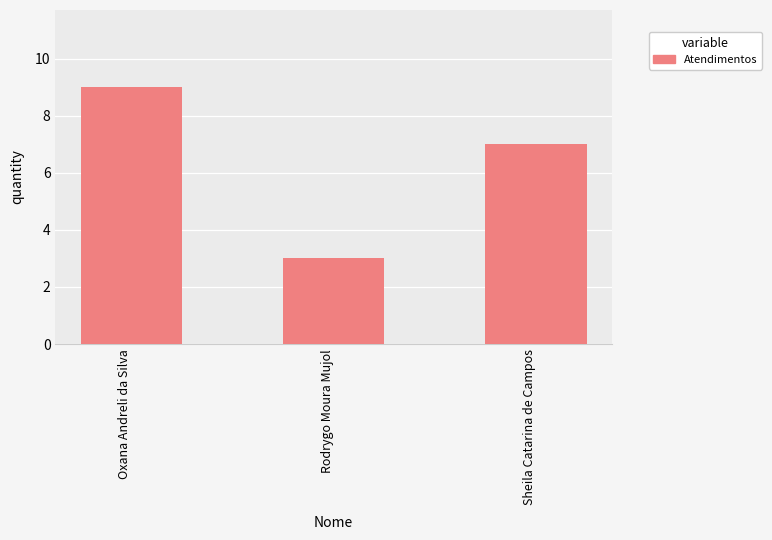

Is it true that the value at Sheila Catarina de Campos is 7?

True